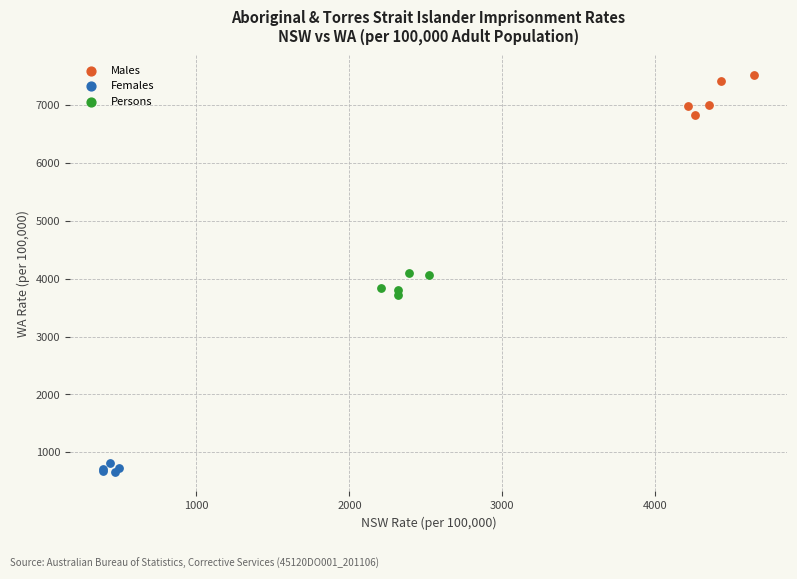

Which series reaches the maximum Y coordinate?

Males